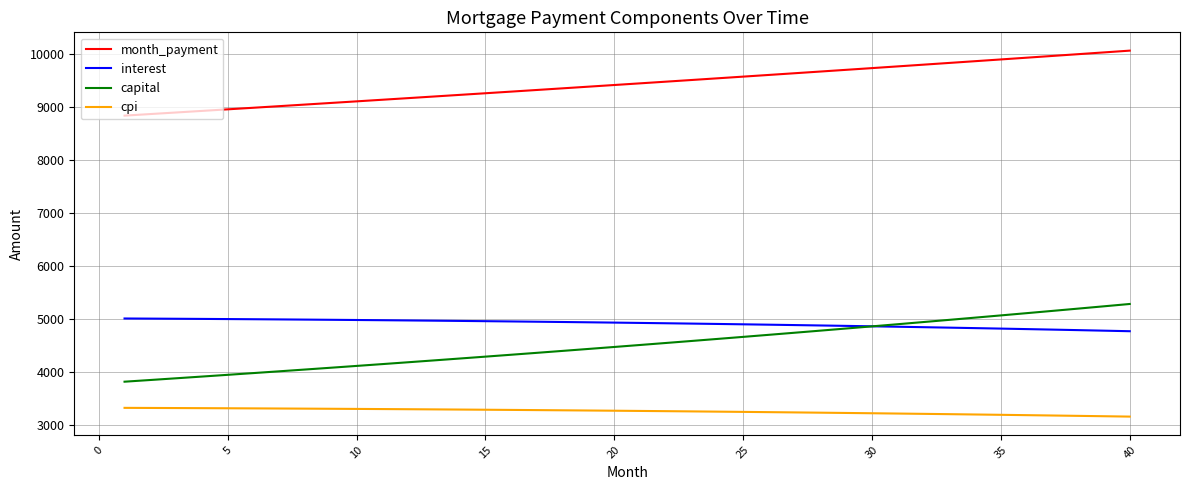

What is the highest value of the capital series?

5290.3